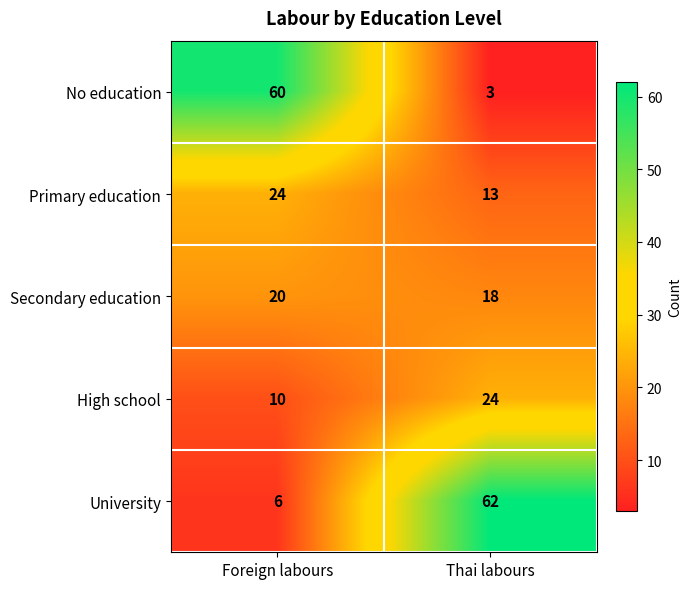

Reading right to left, what are all the values shown in this chart?

No education: Thai labours=3	Foreign labours=60
Primary education: Thai labours=13	Foreign labours=24
Secondary education: Thai labours=18	Foreign labours=20
High school: Thai labours=24	Foreign labours=10
University: Thai labours=62	Foreign labours=6